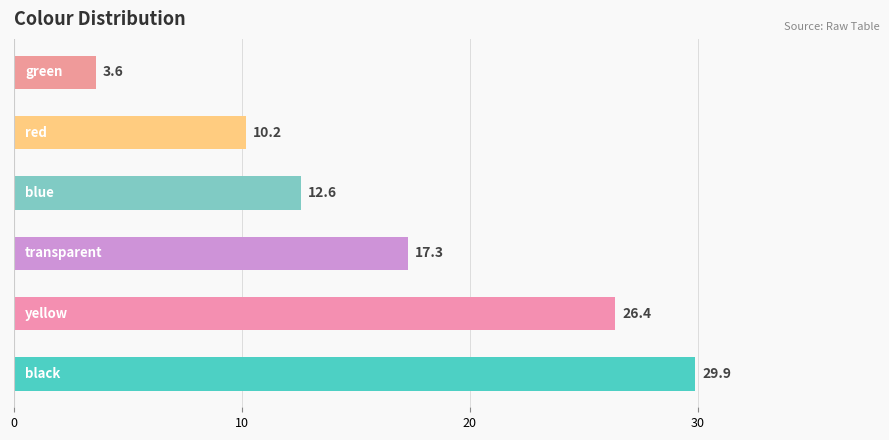

What is the maximum value shown in the chart?

29.9